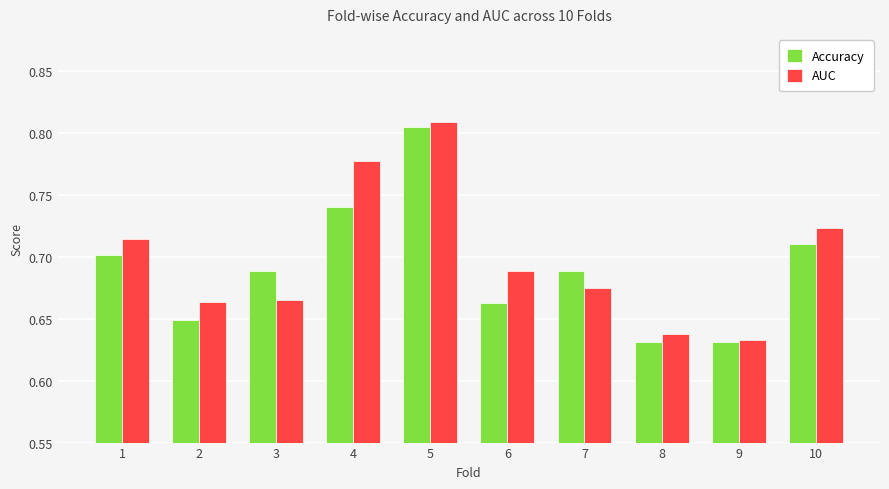

What is the total value across all series at 1?

1.4